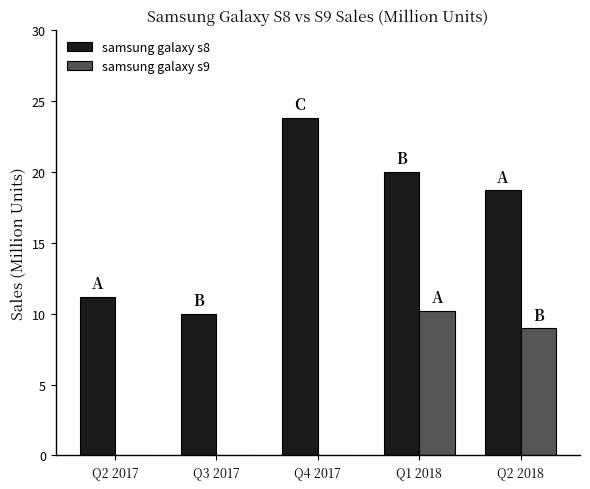

Reading right to left, what are all the values shown in this chart?

samsung galaxy s8: 18.7	20.0	23.8	10.0	11.2
samsung galaxy s9: 9.0	10.2	0.0	0.0	0.0